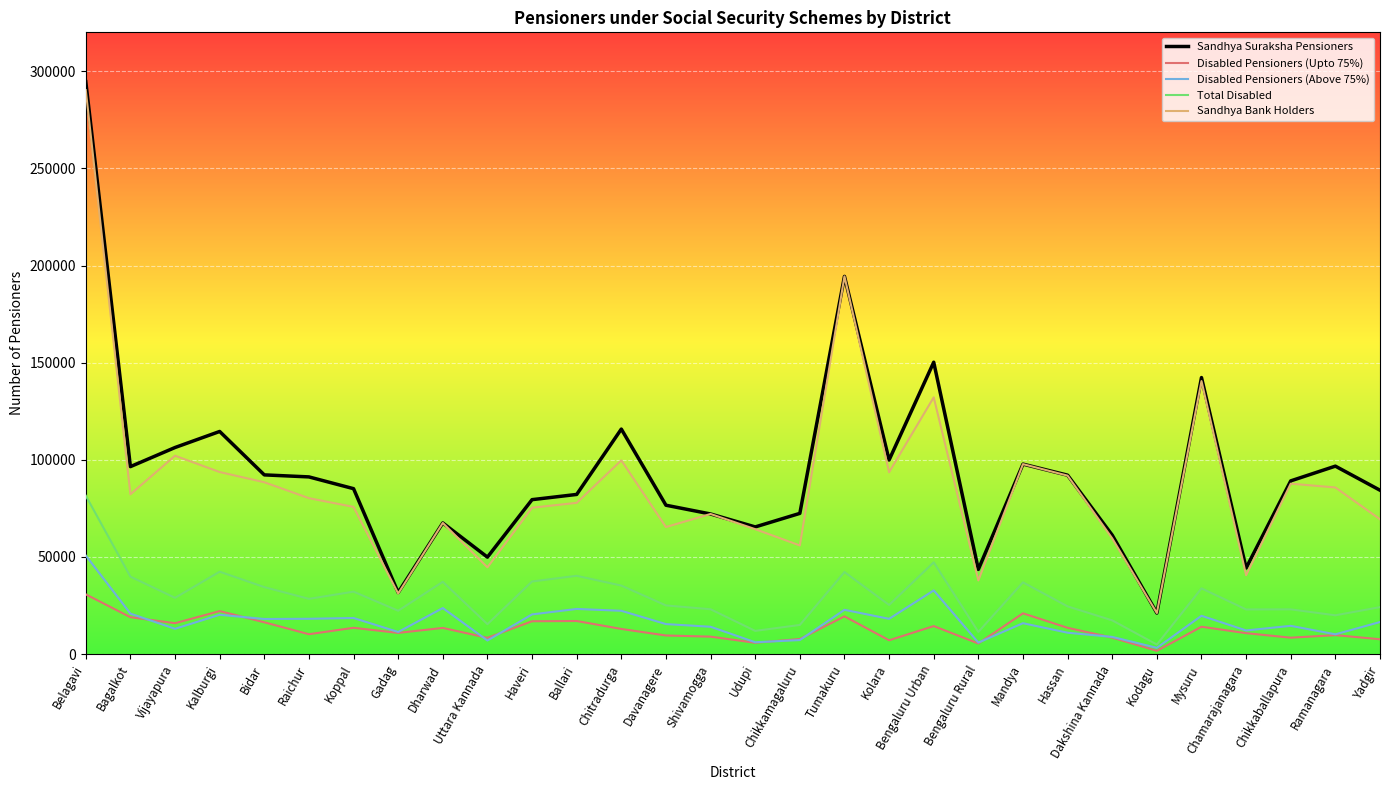

The Disabled Pensioners (Upto 75%) series shows 10260 at Raichur. True or false?

True